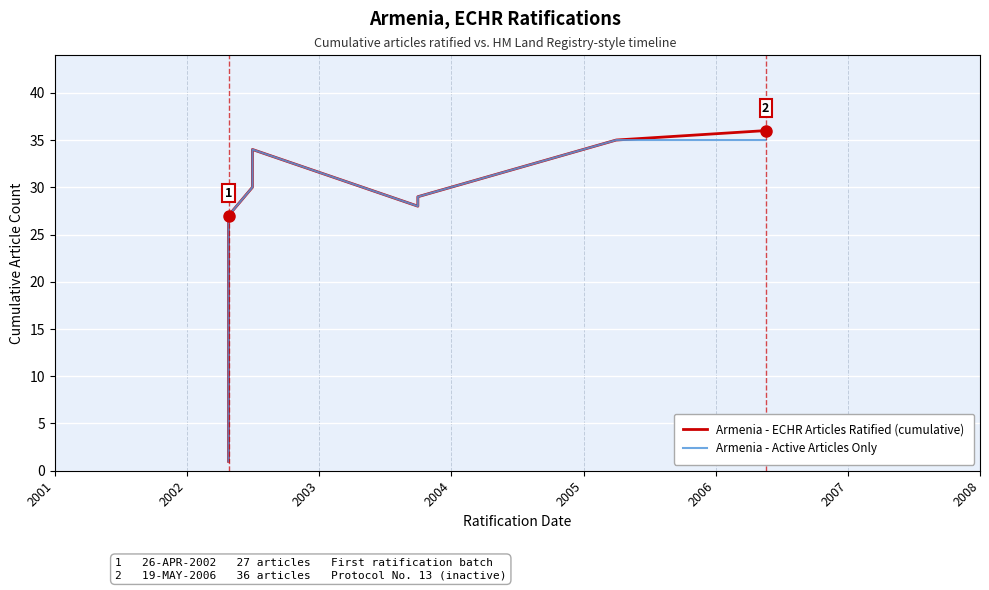

What is the average value of the Armenia - Active Articles Only series?

18